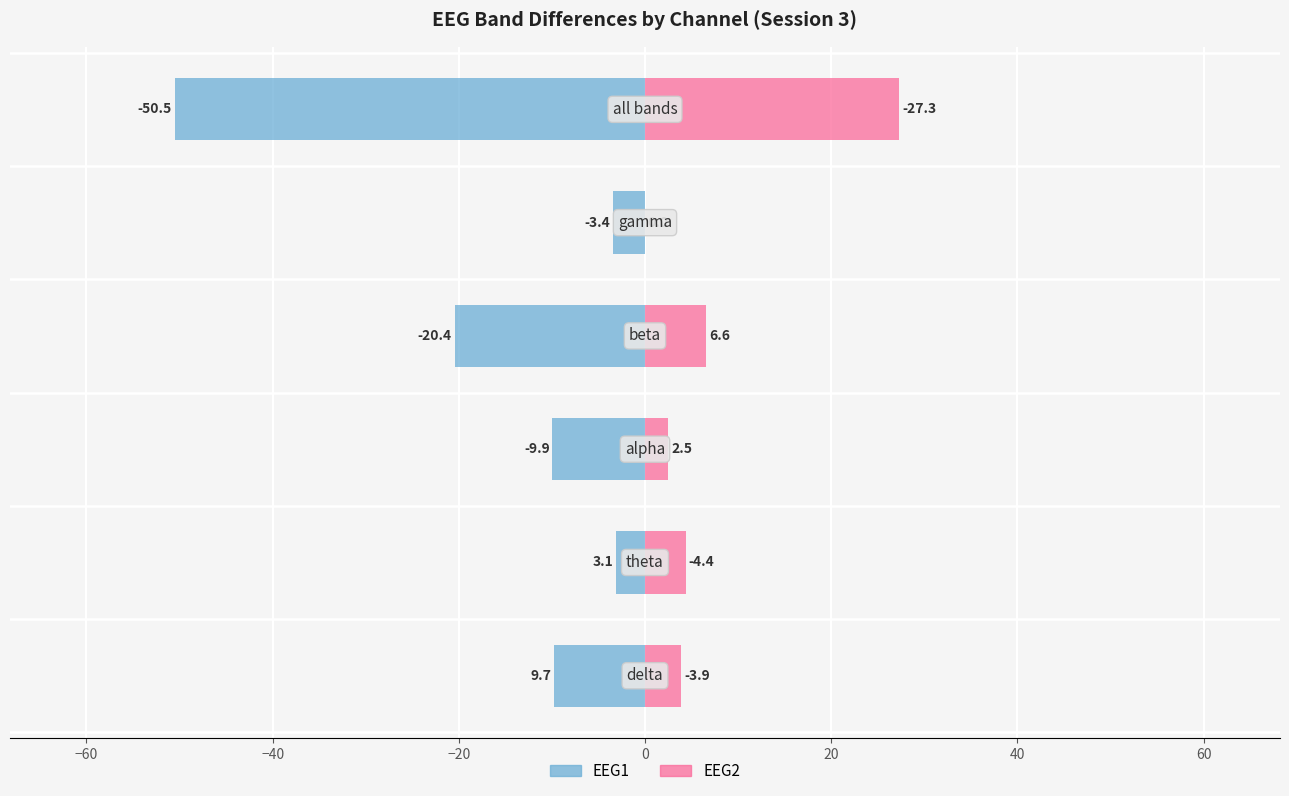

What are all the series names shown in the legend?

EEG1, EEG2